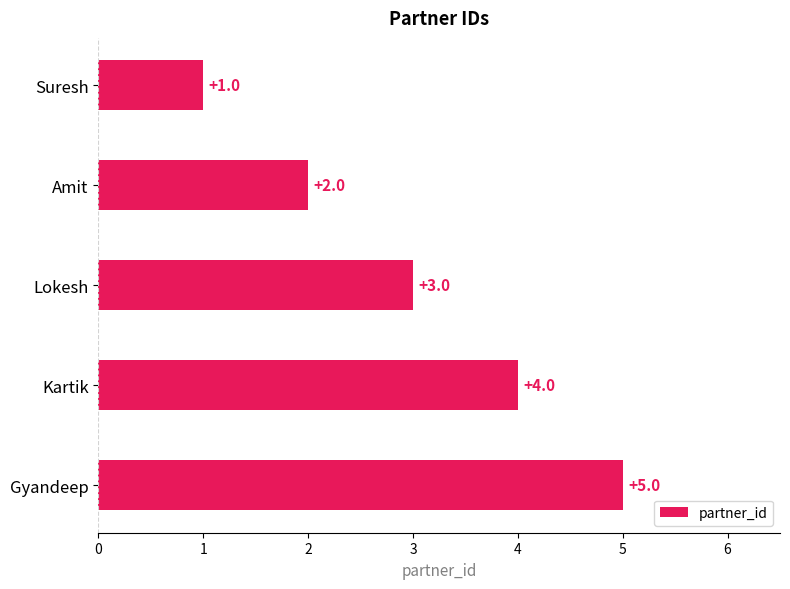

List the labels in order of value, smallest first.

Suresh, Amit, Lokesh, Kartik, Gyandeep